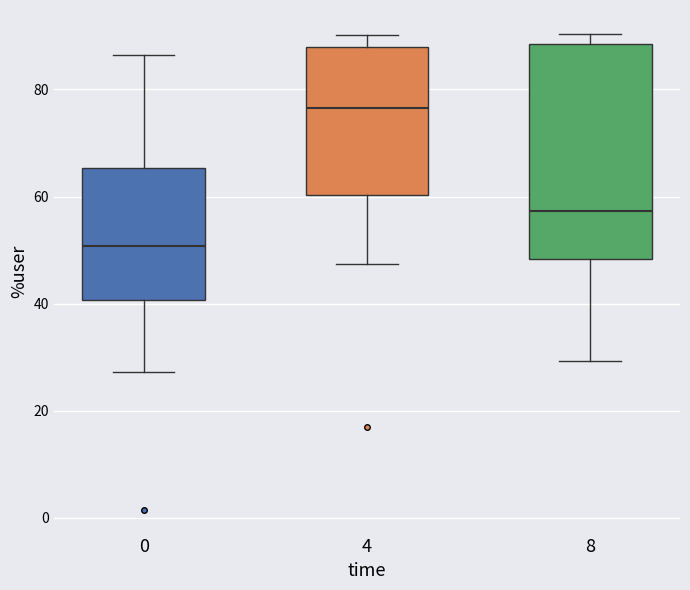

Which box's median line is the highest?

4